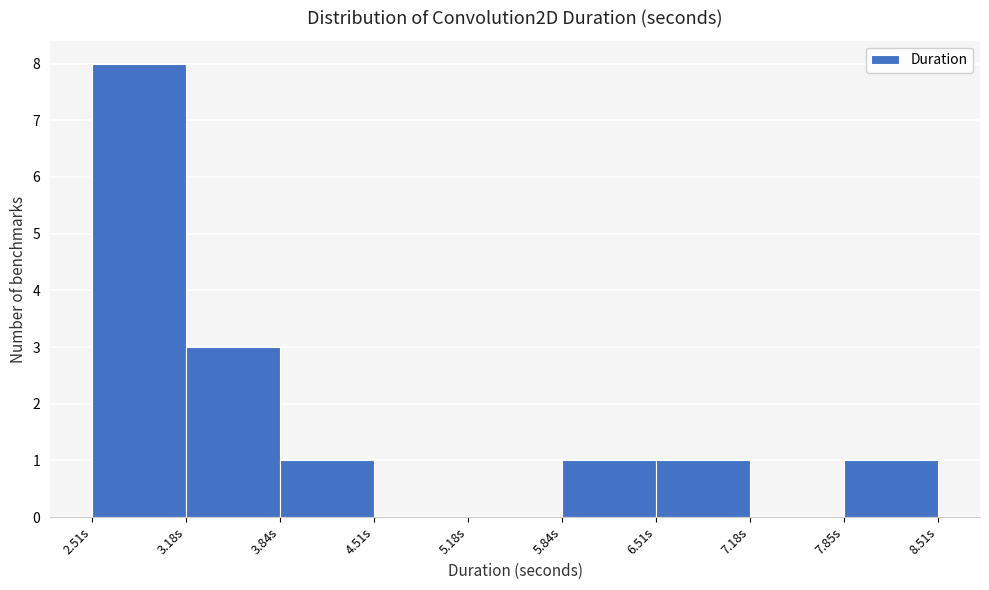

Reading left to right, transcribe this chart: for each bar, give the range it covers on the x-axis and its height. Neither the bar edges nor the heights are printed on the chart, so give them approximately, as read against the axes.

2.5 to 3.2: 8
3.2 to 3.8: 3
3.8 to 4.5: 1
4.5 to 5.2: 0
5.2 to 5.8: 0
5.8 to 6.5: 1
6.5 to 7.2: 1
7.2 to 7.8: 0
7.8 to 8.5: 1